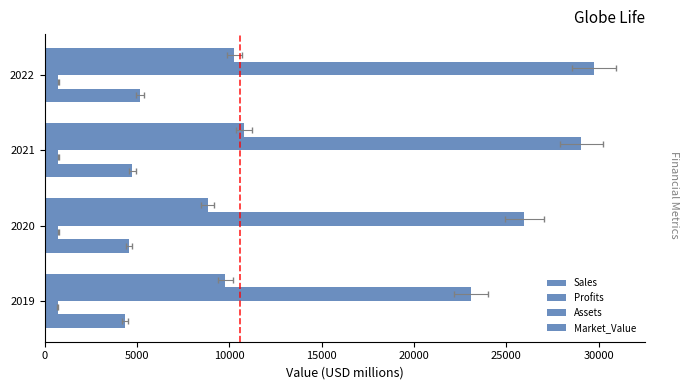

Is it true that Market_Value equals 3289.9 at 2022?

False